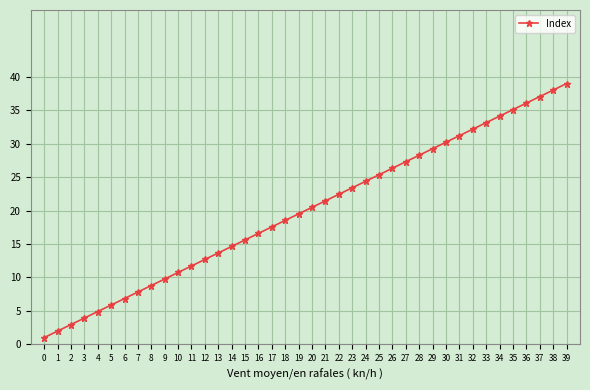

What is the change in value from 7 to 32?

+24.4